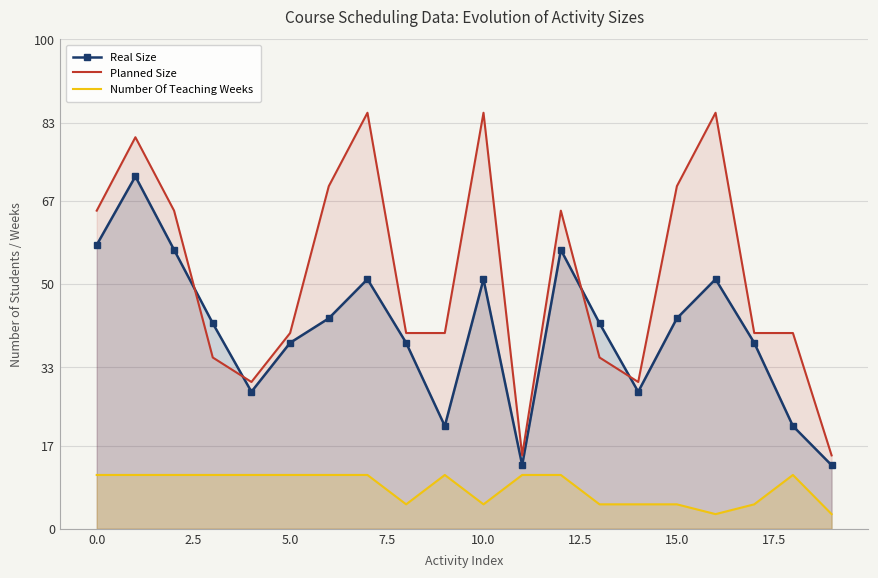

At 19, list the series in order from largest to smallest.

Planned Size, Real Size, Number Of Teaching Weeks